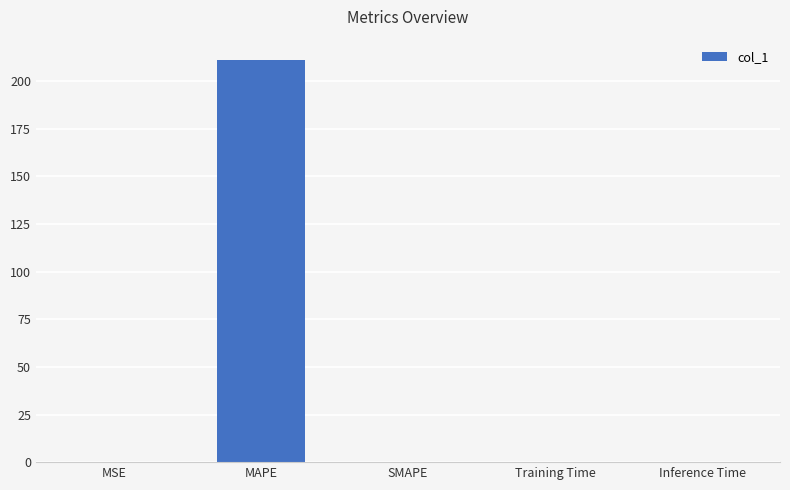

The value at MAPE is 310.3. True or false?

False